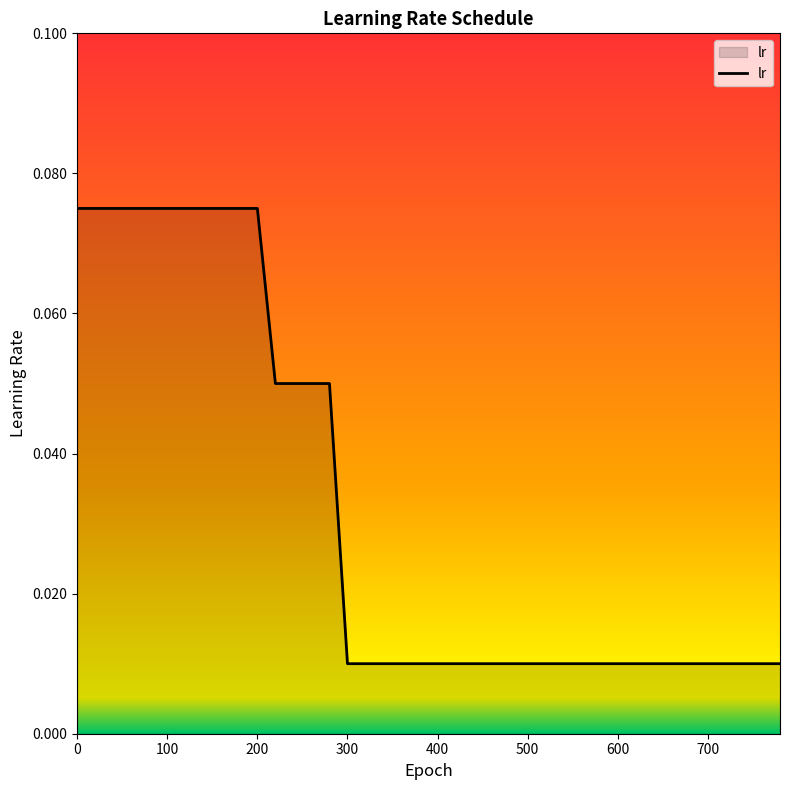

What is the difference between the second highest and minimum values?

0.1